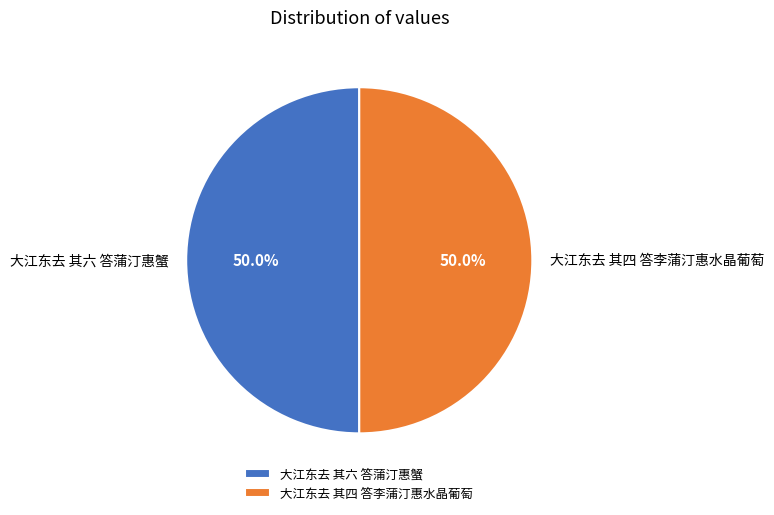

Approximately how many times larger is the value at 大江东去 其四 答李蒲汀惠水晶葡萄 compared to 大江东去 其六 答蒲汀惠蟹?

1.0